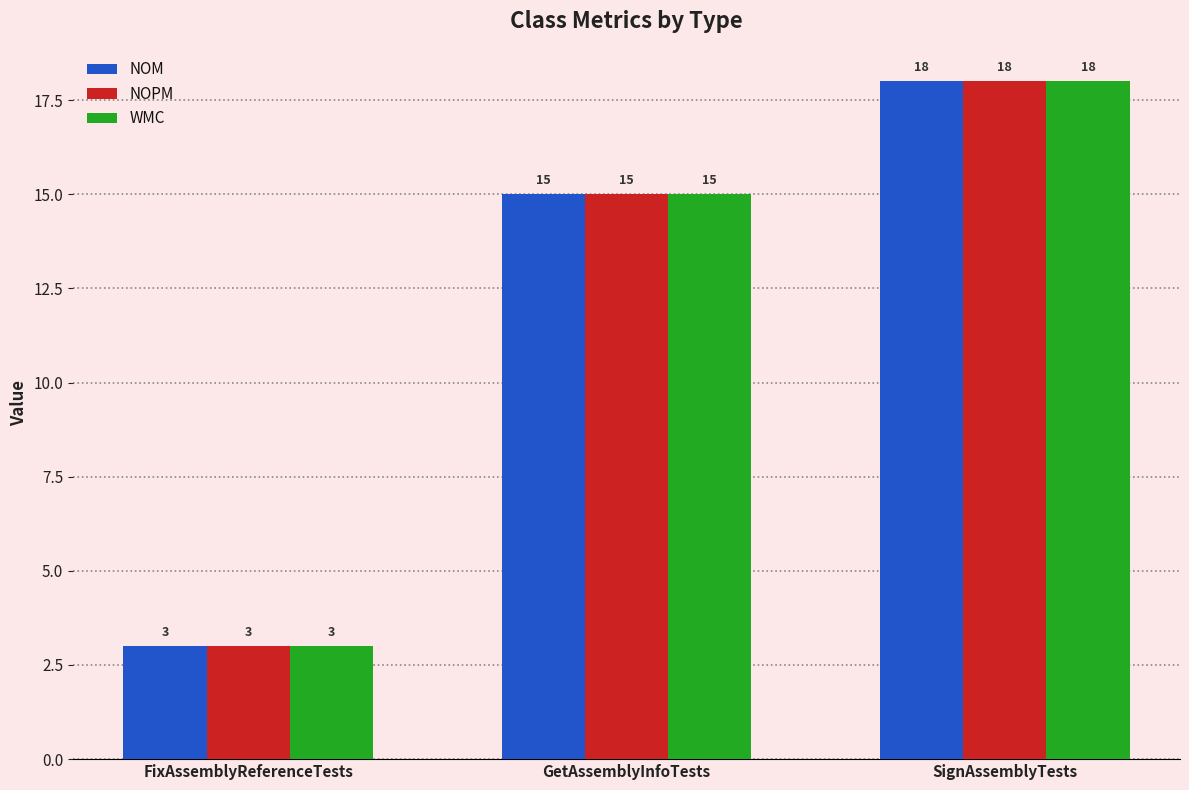

What is the difference between the maximum and second lowest values in the NOM series?

3